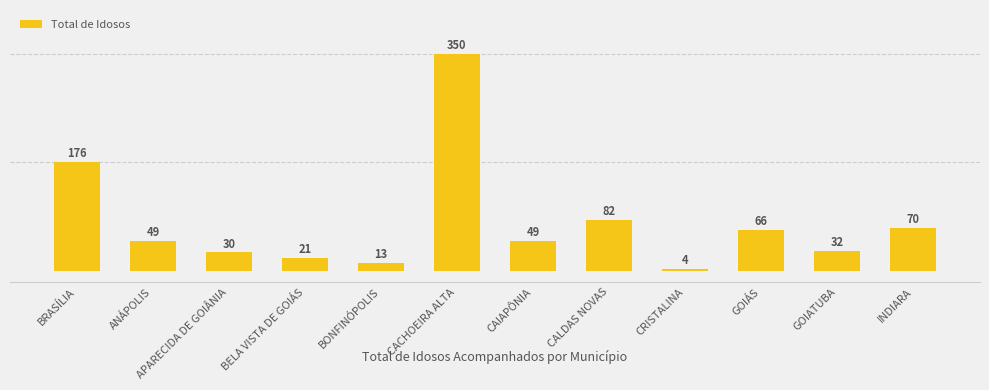

Approximately how many times larger is the value at GOIÁS compared to GOIATUBA?

2.1